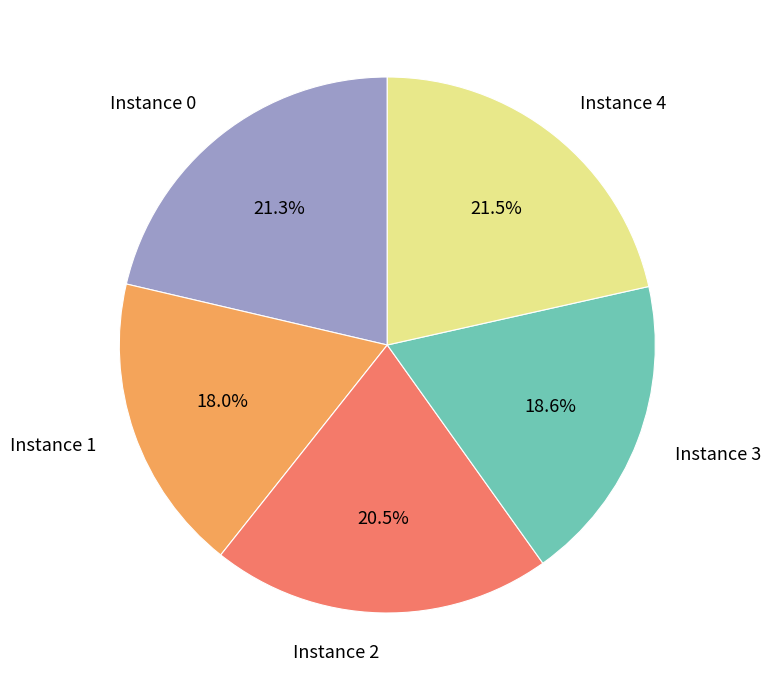

Which slice is the smallest?

Instance 1